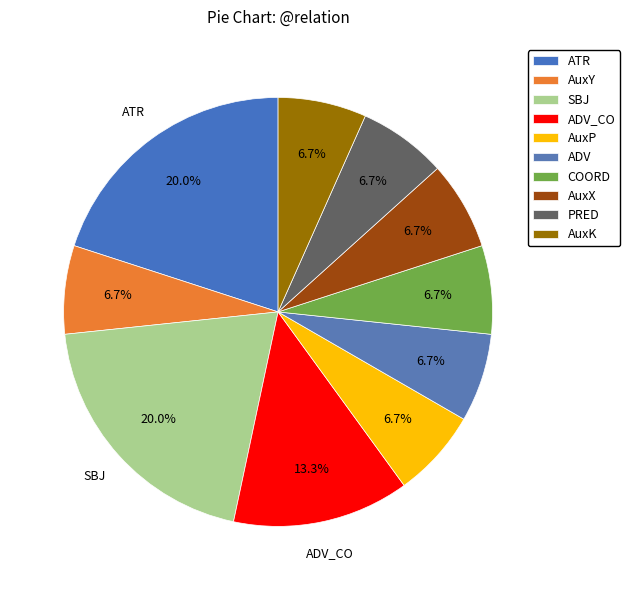

Which slice is the smallest?

AuxY